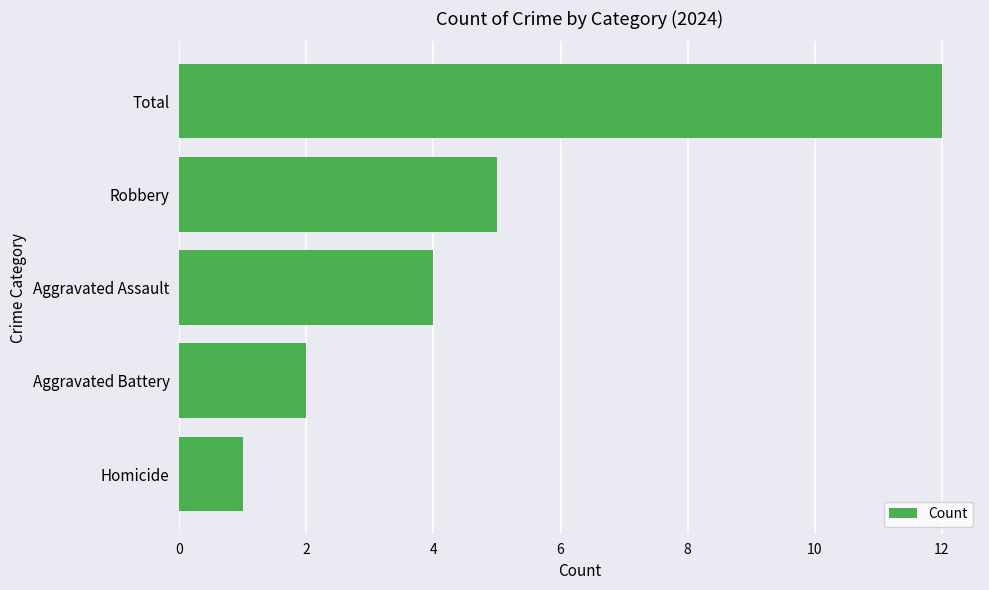

What is the maximum value shown in the chart?

12